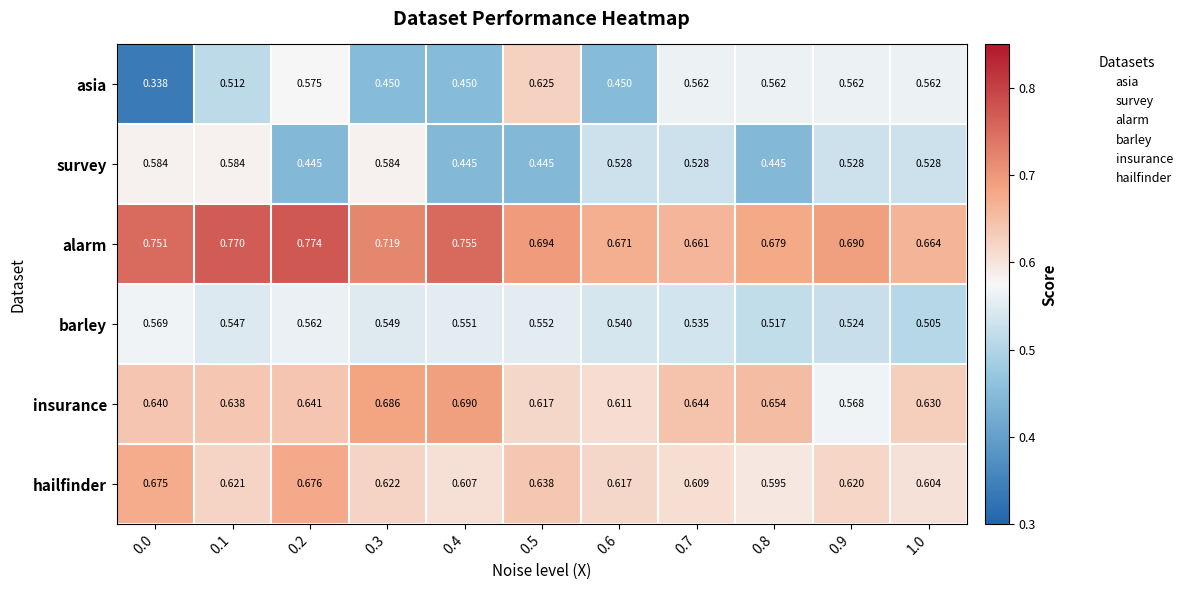

At 0.9, list the series in order from largest to smallest.

alarm, hailfinder, insurance, asia, survey, barley